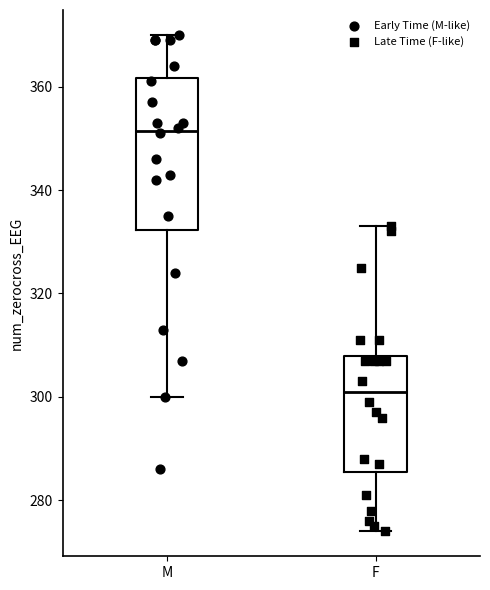

Where does the lower whisker of the box for M end on the y-axis? The values are not printed on the chart, so give them approximately, as read against the axis.

300